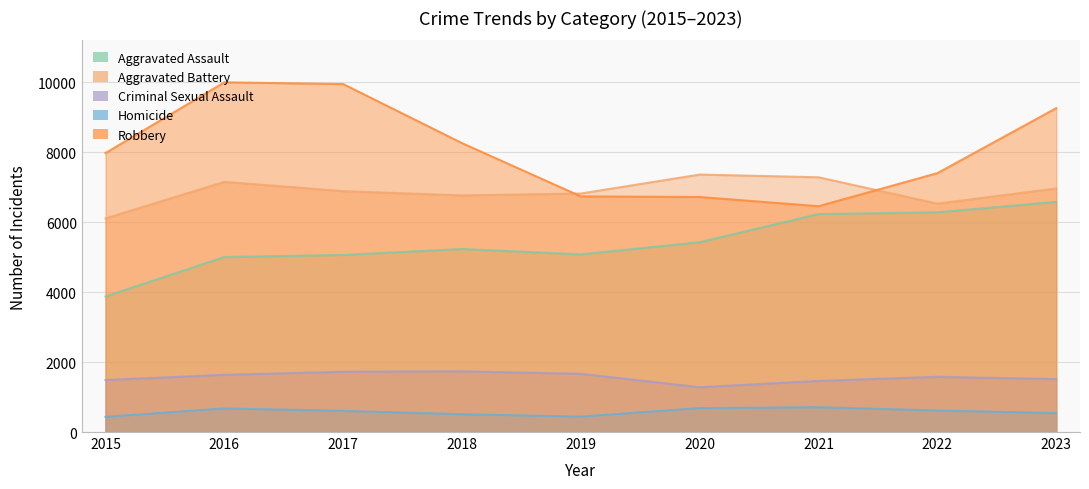

How many values in the Aggravated Assault series exceed 5234?

4